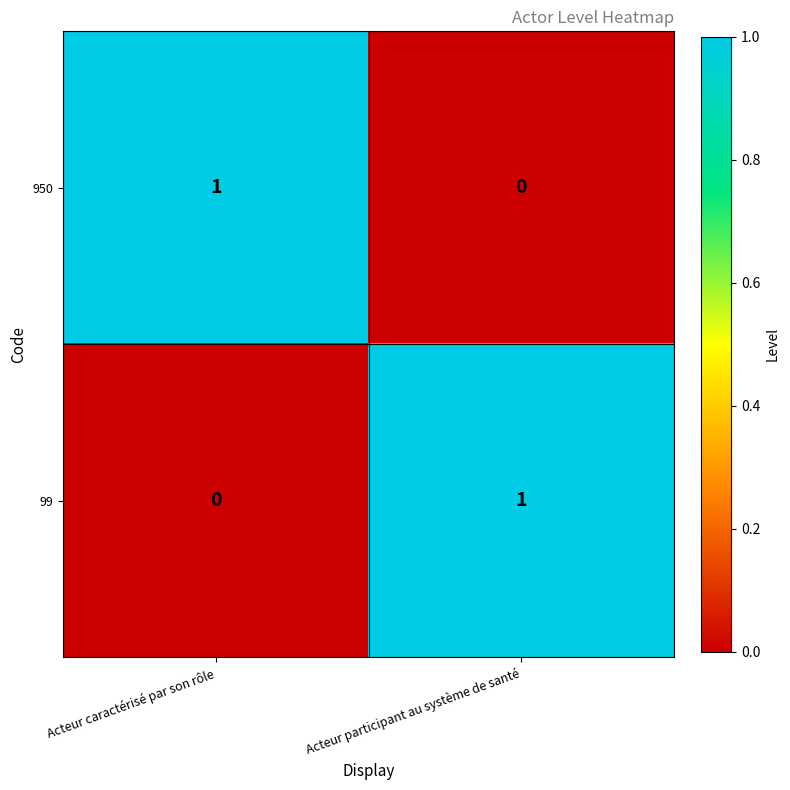

At Acteur participant au système de santé, list the series in order from smallest to largest.

950, 99